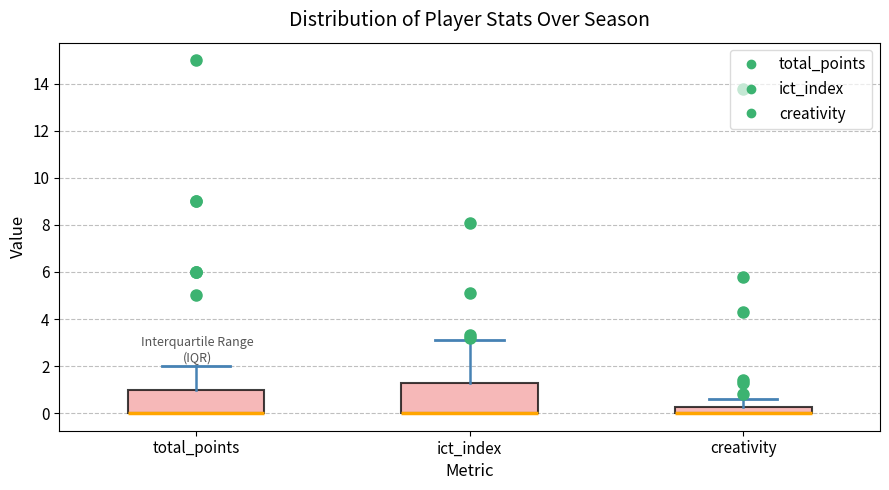

Which box is the tallest, from its lower edge to its upper edge?

ict_index